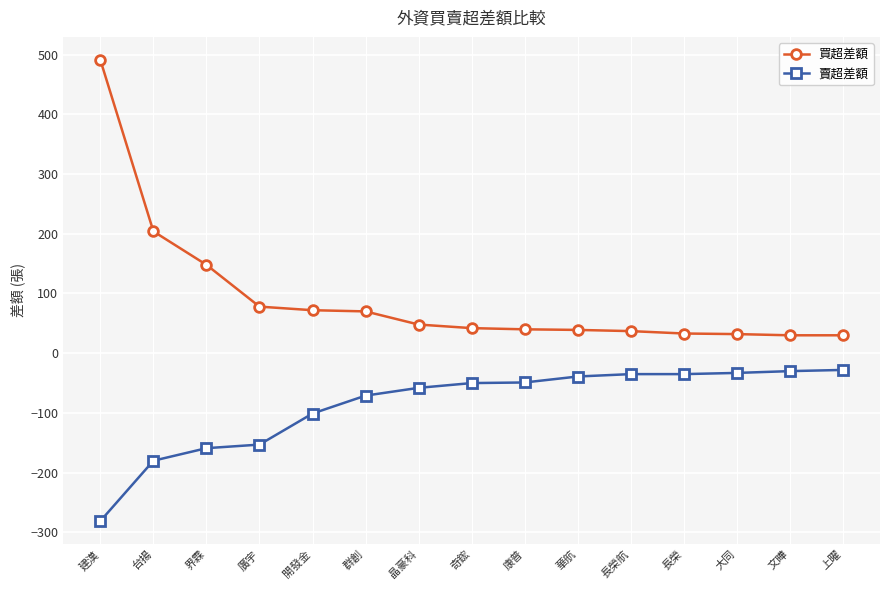

How many values in the 賣超差額 series are below -50?

7